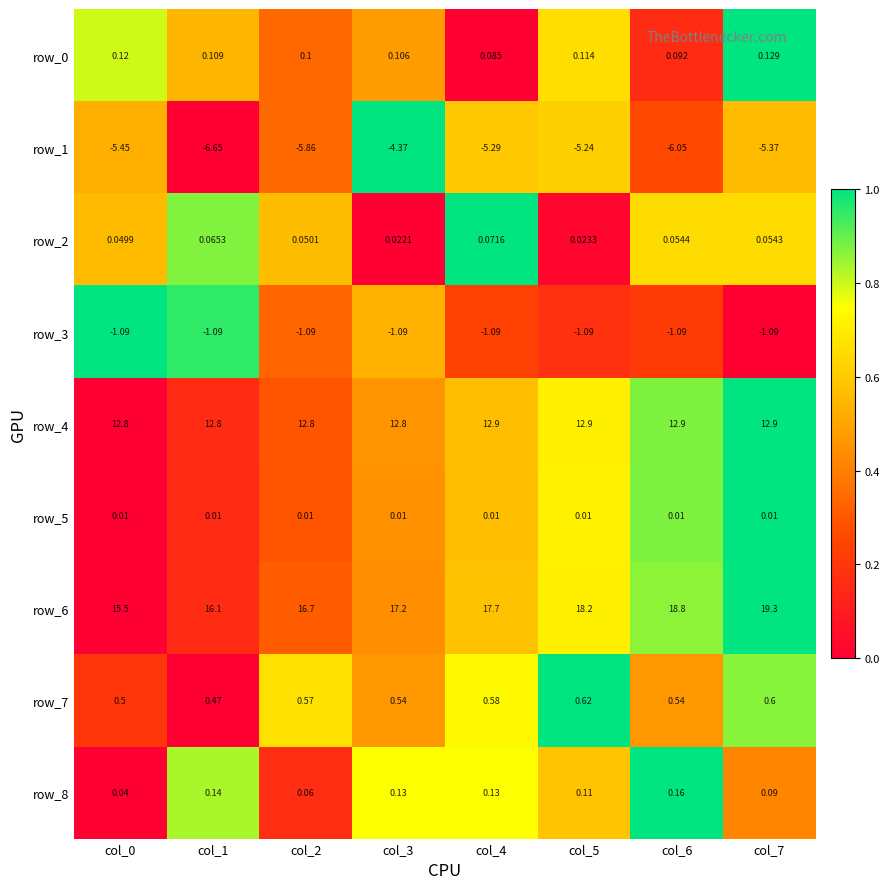

What is the difference between the second highest and minimum values in the row_6 series?

3.3